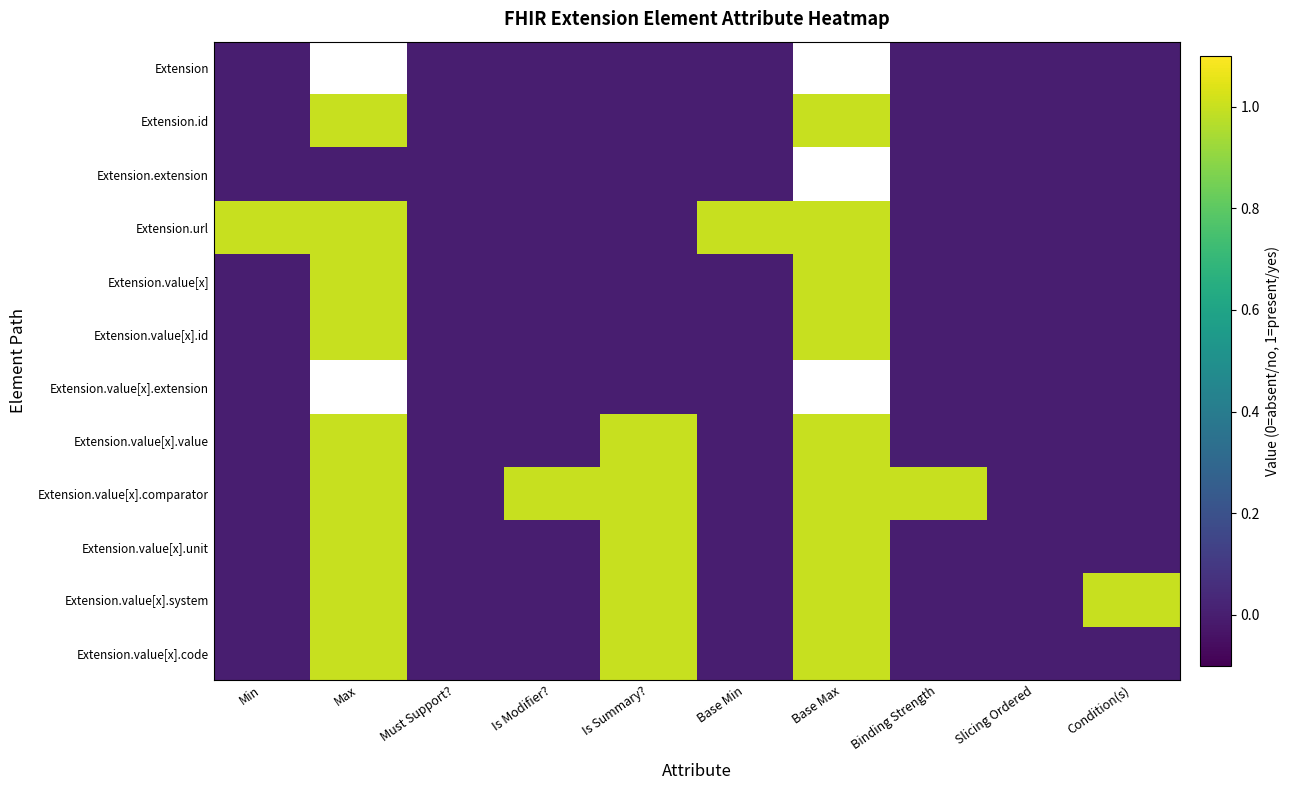

True or false: Extension.value[x].comparator has a value of 0.0 at Must Support?.

True